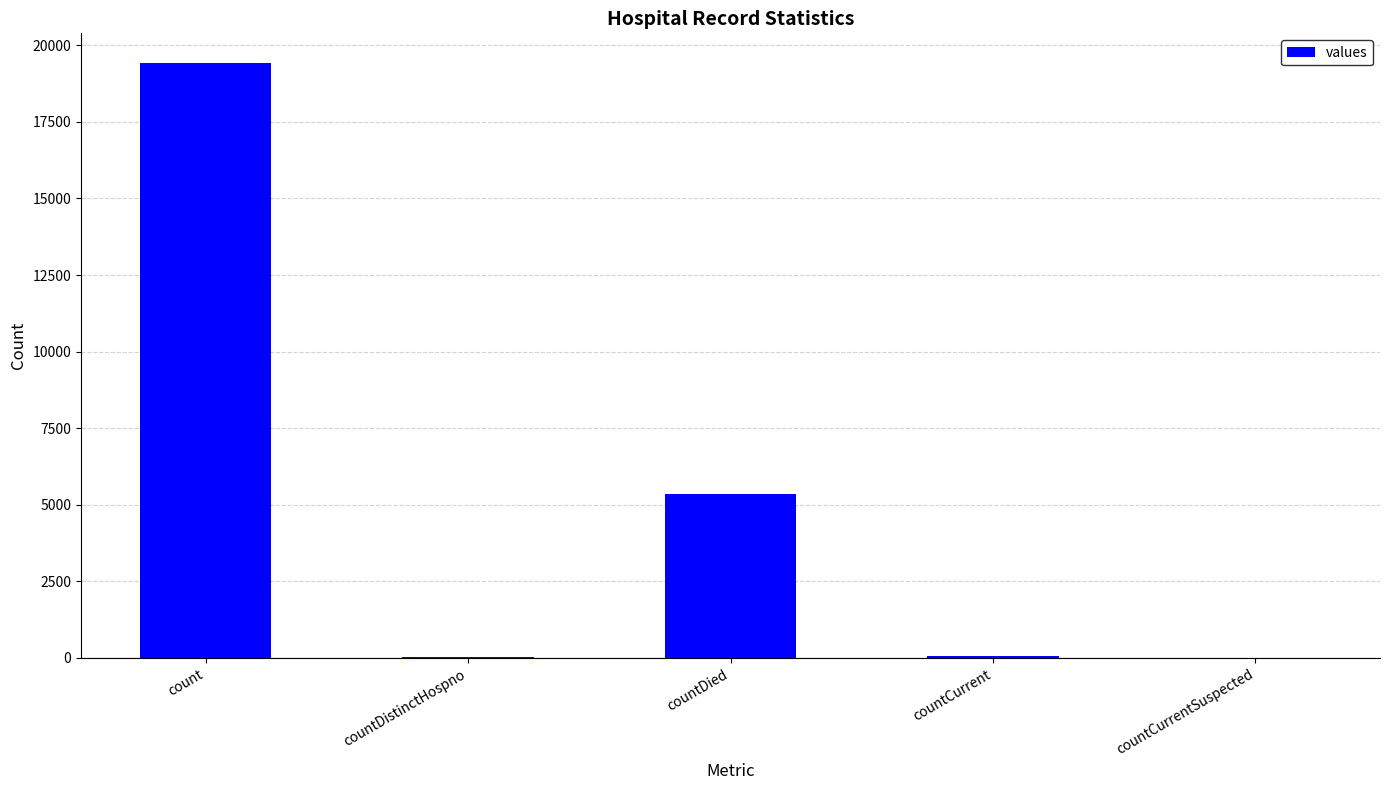

The value at countCurrentSuspected is -6146. True or false?

False